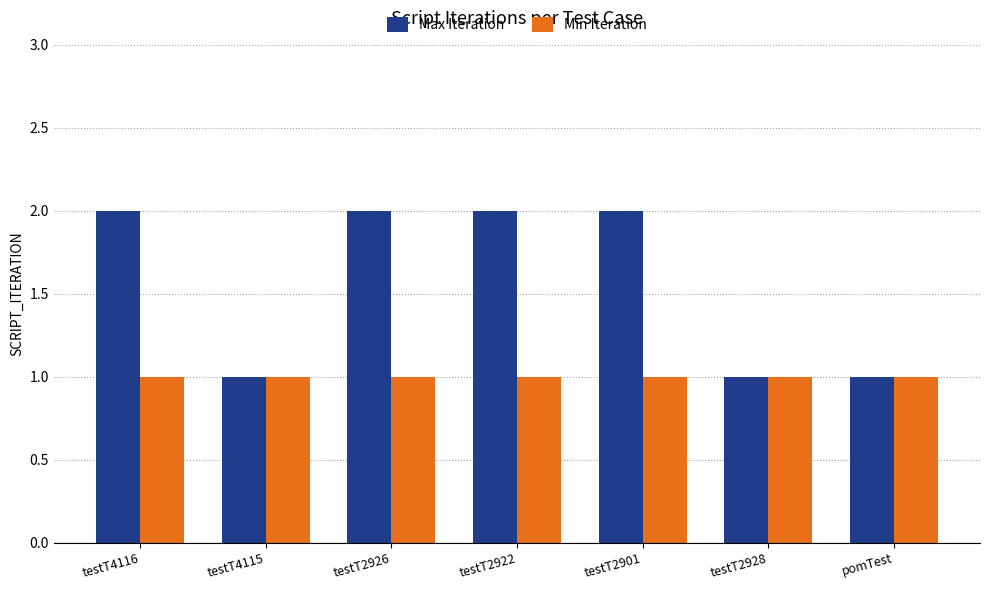

What is the sum of the Min Iteration values at testT2926 and testT2922?

2